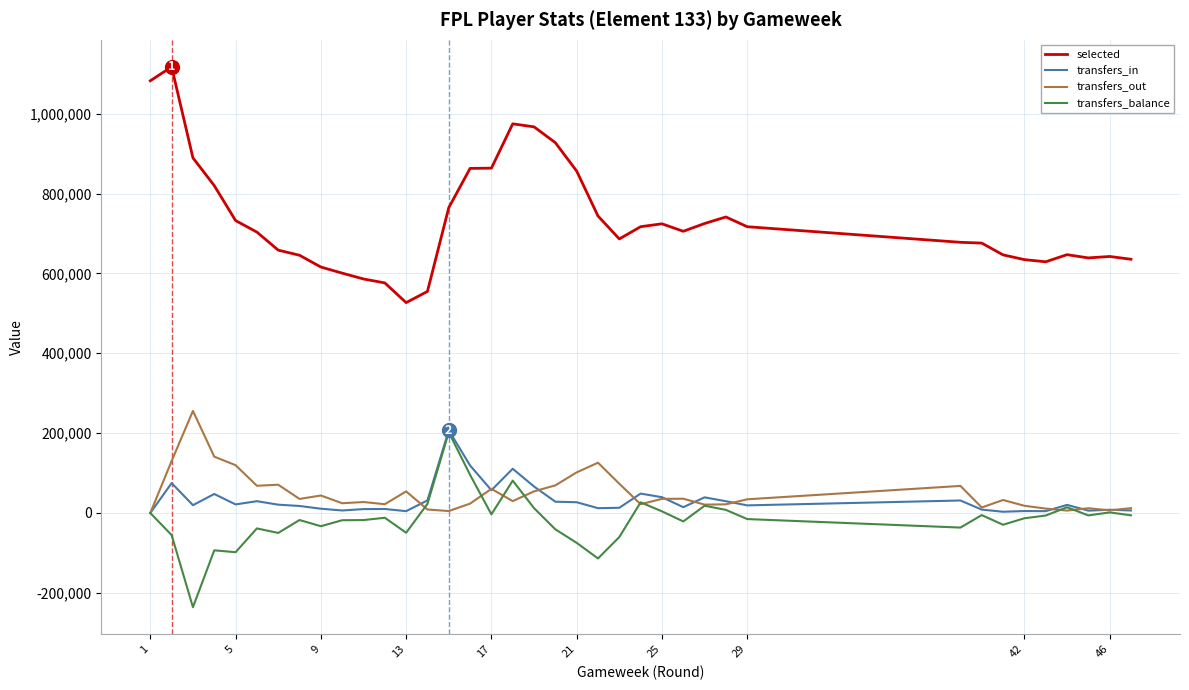

Which series has the widest spread of values?

selected